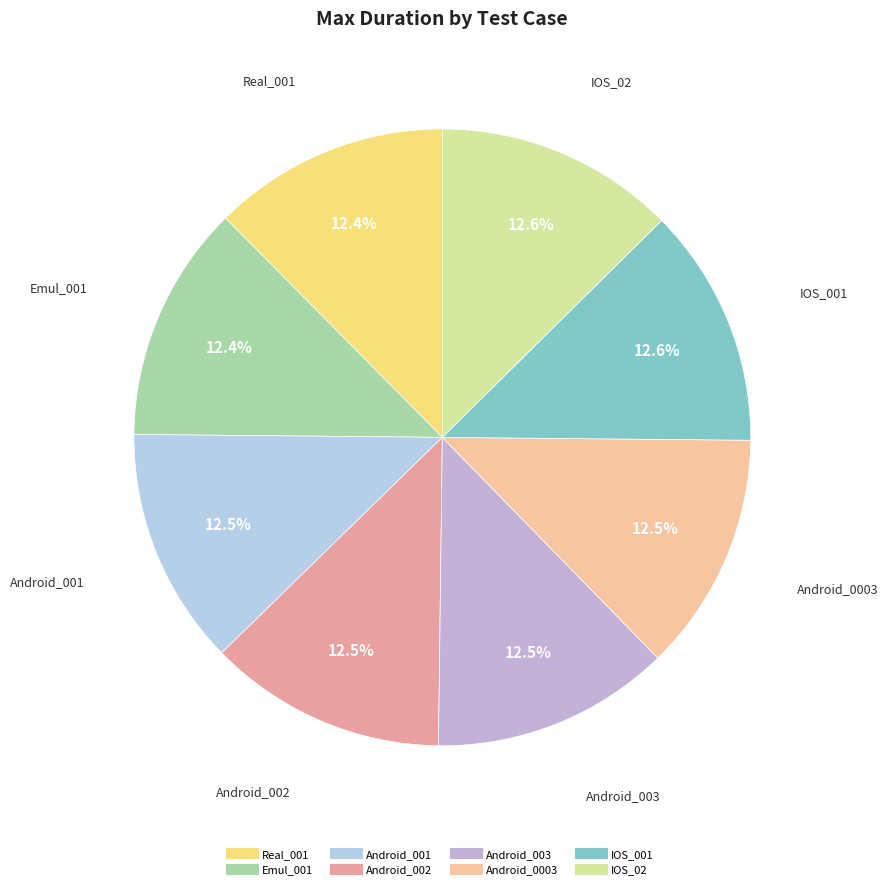

Approximately how many times larger is the value at IOS_02 compared to Android_001?

1.0